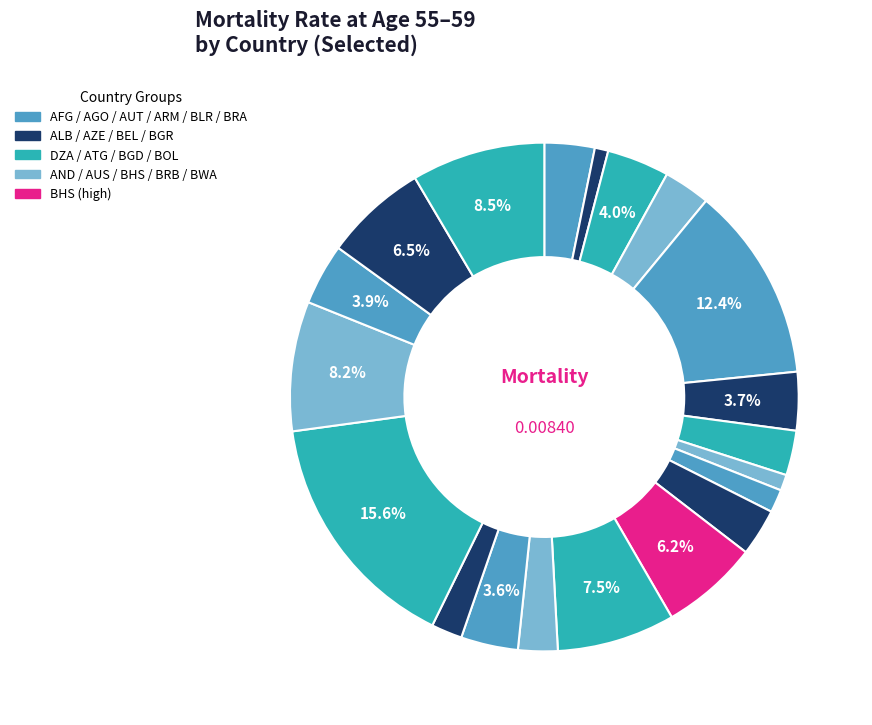

To the nearest percent, what is the average slice percentage?

5%